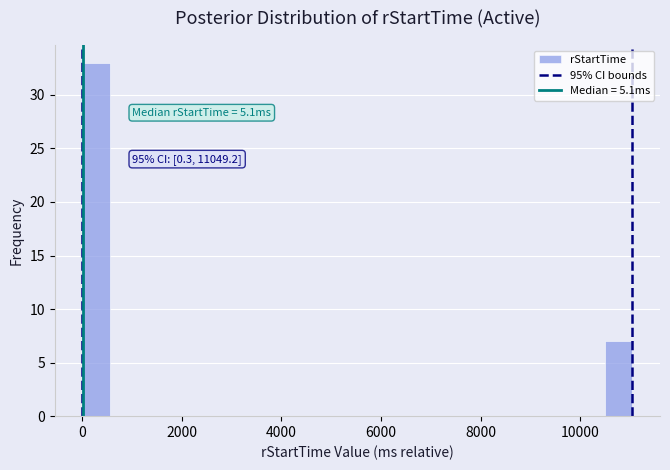

Around what value on the x-axis is the tallest bar? Give the approximate position of its centre, as read against the axis.

200